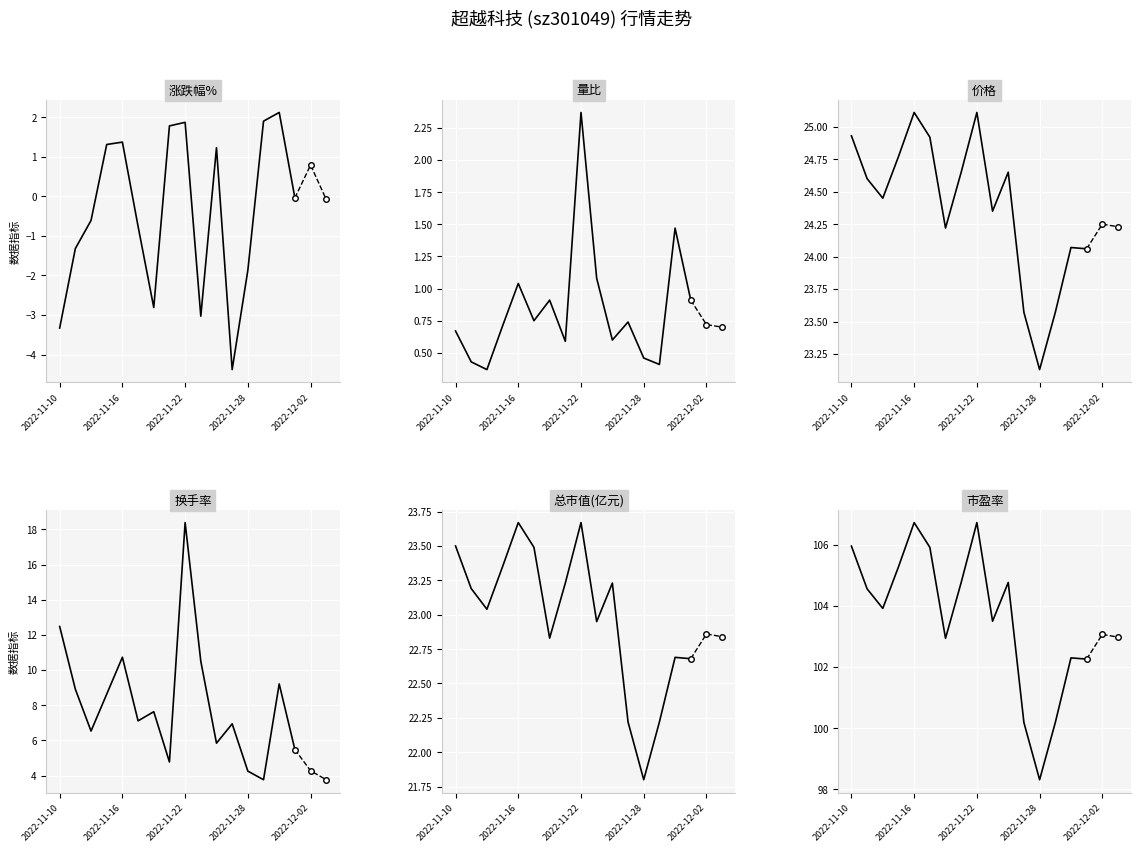

At how many categories does at least one series exceed 62?

16